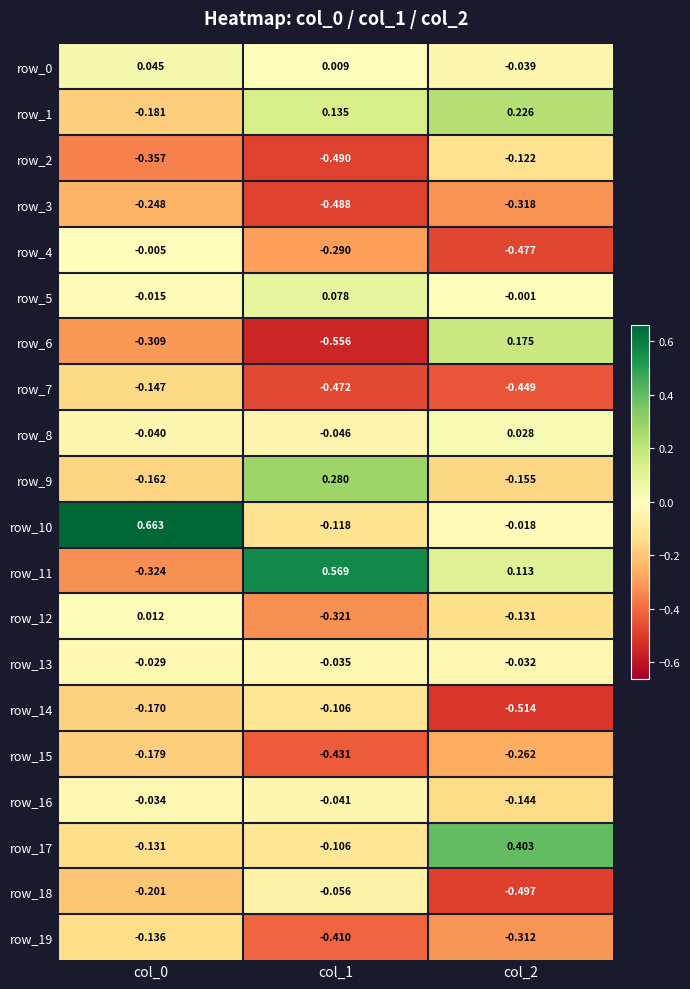

How many values in row_11 are above zero?

2